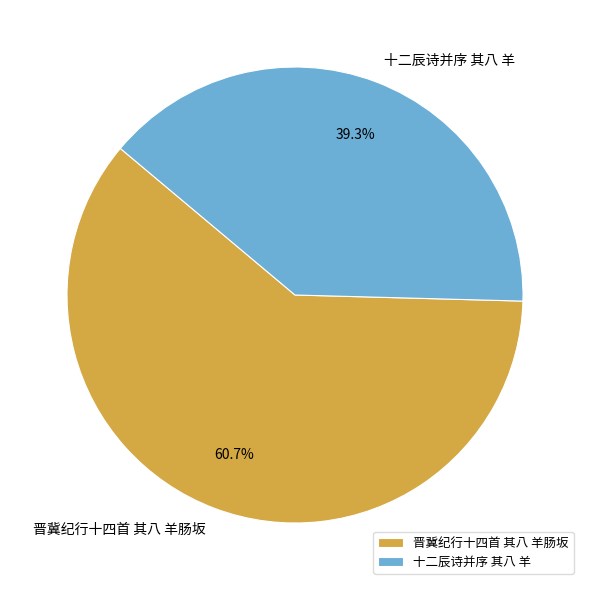

What is the ratio of the value at 晋冀纪行十四首 其八 羊肠坂 to the value at 十二辰诗并序 其八 羊?

1.5